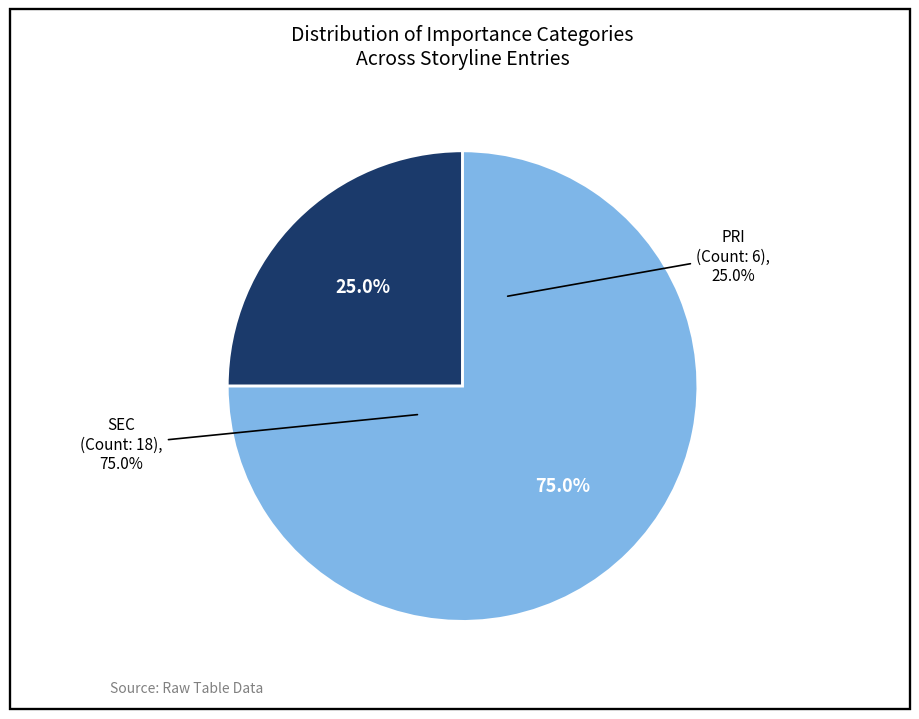

What percentage is the SEC slice, to the nearest percent?

75%